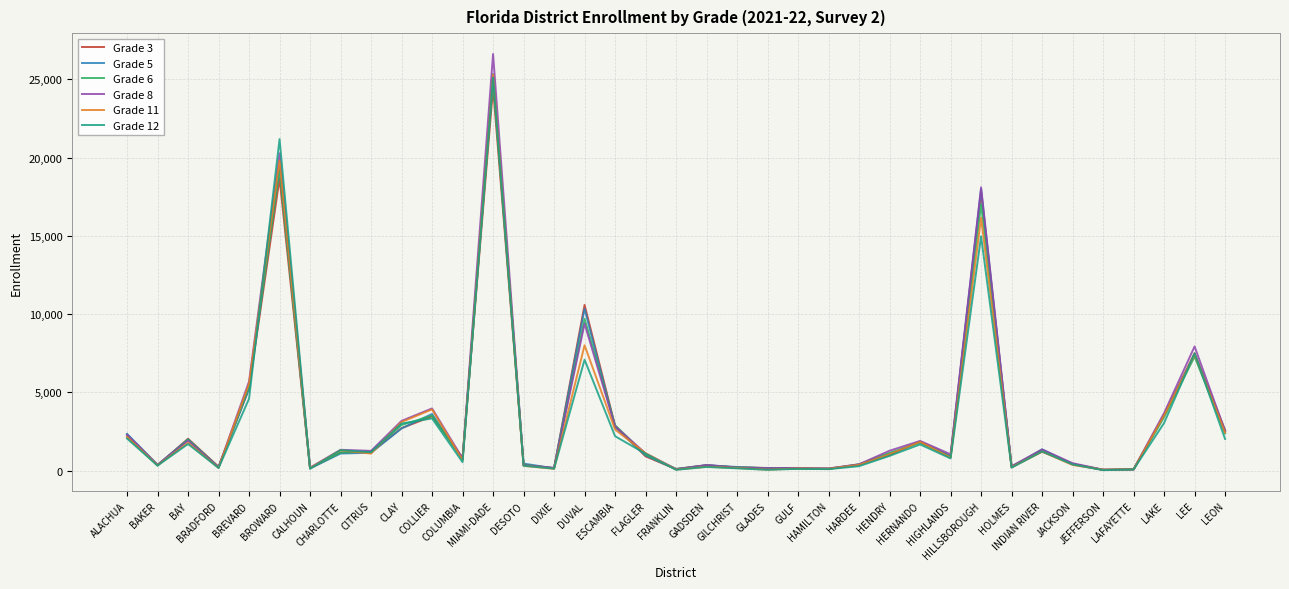

At how many categories does at least one series exceed 14199?

3